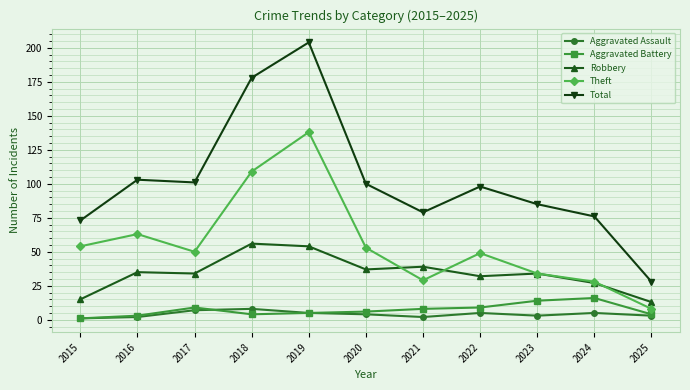

True or false: Robbery and Aggravated Assault intersect in this chart.

False